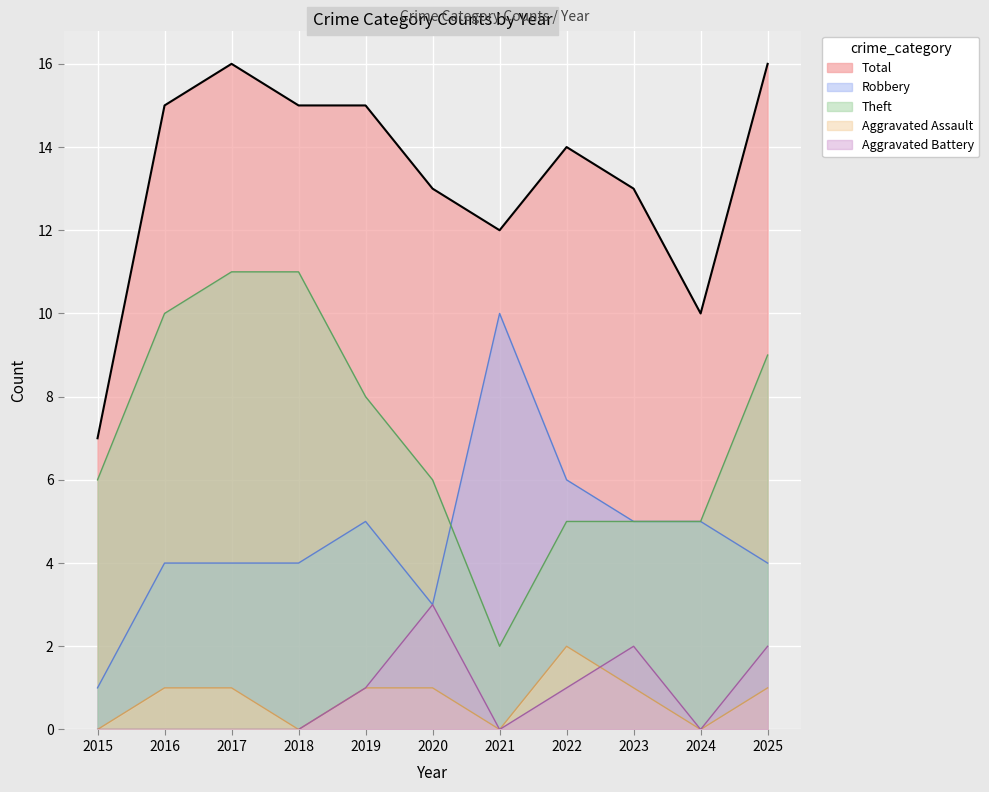

How many lines are shown in the chart?

5